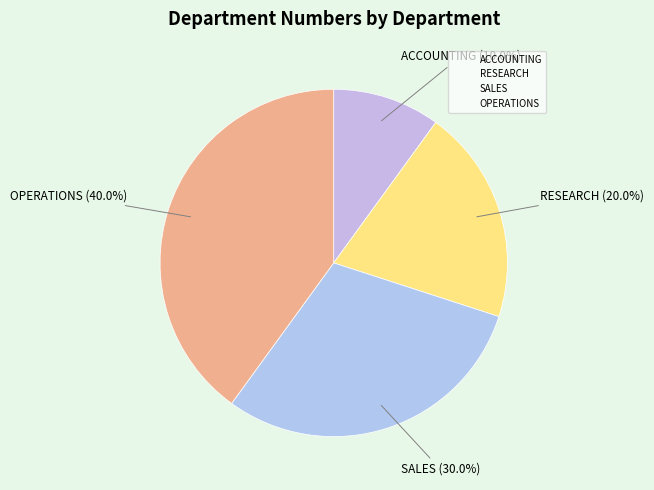

What is the total percentage of RESEARCH and SALES?

50.0%